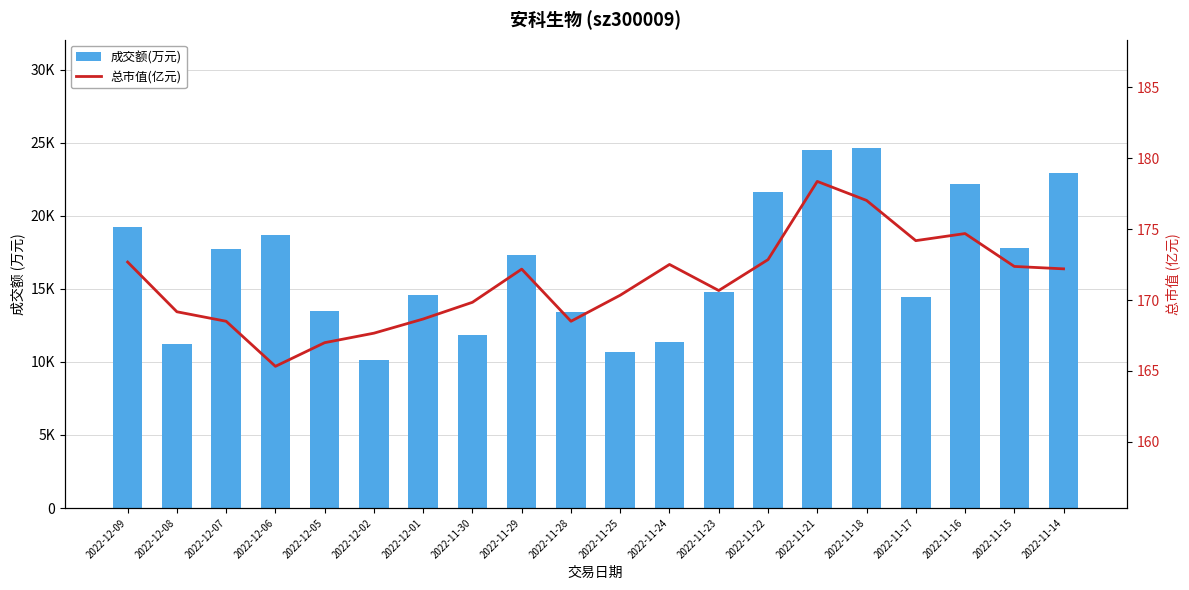

Reading right to left, extract all data points from this chart.

成交额(万元): 2022-11-14=22932.0	2022-11-15=17820.0	2022-11-16=22190.0	2022-11-17=14420.0	2022-11-18=24650.0	2022-11-21=24492.0	2022-11-22=21614.0	2022-11-23=14807.0	2022-11-24=11345.0	2022-11-25=10693.0	2022-11-28=13440.0	2022-11-29=17307.0	2022-11-30=11839.0	2022-12-01=14601.0	2022-12-02=10153.0	2022-12-05=13472.0	2022-12-06=18666.0	2022-12-07=17729.0	2022-12-08=11232.0	2022-12-09=19214.0
总市值(亿元): 2022-11-14=172.2	2022-11-15=172.4	2022-11-16=174.7	2022-11-17=174.2	2022-11-18=177.0	2022-11-21=178.4	2022-11-22=172.8	2022-11-23=170.7	2022-11-24=172.5	2022-11-25=170.3	2022-11-28=168.5	2022-11-29=172.2	2022-11-30=169.8	2022-12-01=168.7	2022-12-02=167.7	2022-12-05=167.0	2022-12-06=165.3	2022-12-07=168.5	2022-12-08=169.2	2022-12-09=172.7